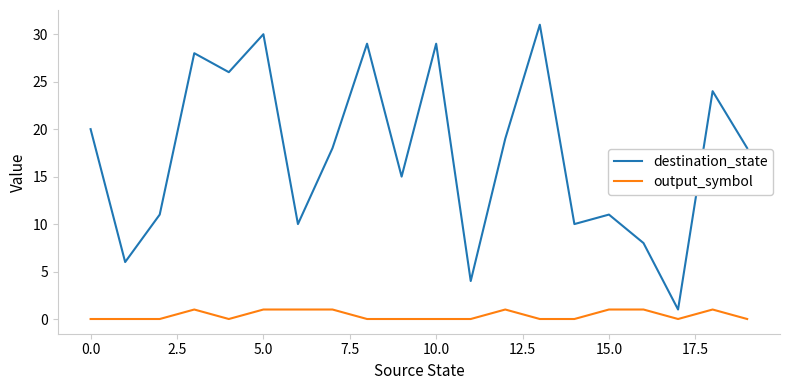

What are all the series names shown in the legend?

destination_state, output_symbol